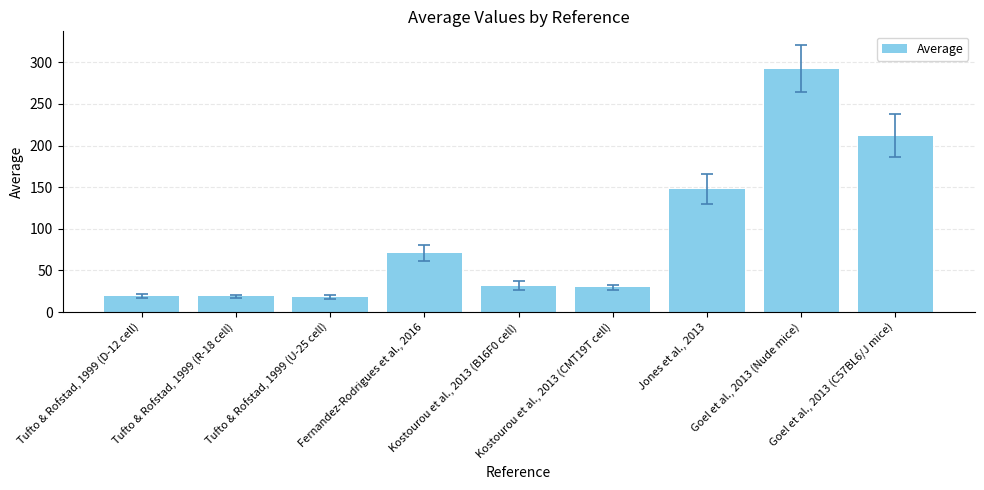

Which has a higher value, Kostourou et al., 2013 (CMT19T cell) or Tufto & Rofstad, 1999 (D-12 cell)?

Kostourou et al., 2013 (CMT19T cell)